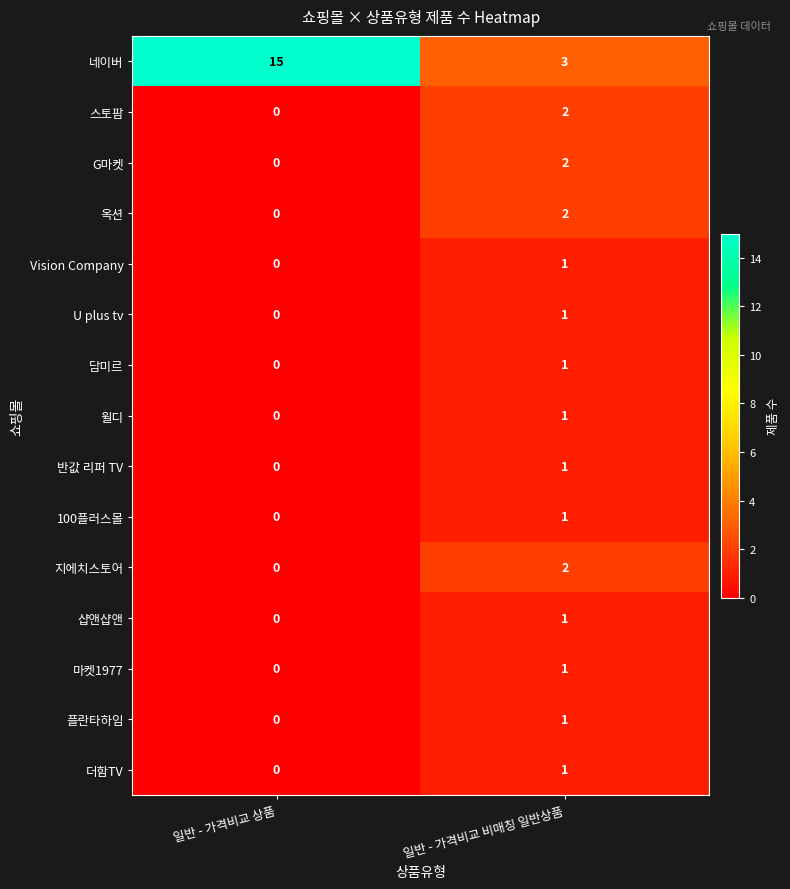

Reading right to left, transcribe all the data shown in this chart.

네이버: 일반 - 가격비교 비매칭 일반상품=3	일반 - 가격비교 상품=15
스토팜: 일반 - 가격비교 비매칭 일반상품=2	일반 - 가격비교 상품=0
G마켓: 일반 - 가격비교 비매칭 일반상품=2	일반 - 가격비교 상품=0
옥션: 일반 - 가격비교 비매칭 일반상품=2	일반 - 가격비교 상품=0
Vision Company: 일반 - 가격비교 비매칭 일반상품=1	일반 - 가격비교 상품=0
U plus tv: 일반 - 가격비교 비매칭 일반상품=1	일반 - 가격비교 상품=0
담미르: 일반 - 가격비교 비매칭 일반상품=1	일반 - 가격비교 상품=0
윌디: 일반 - 가격비교 비매칭 일반상품=1	일반 - 가격비교 상품=0
반값 리퍼 TV: 일반 - 가격비교 비매칭 일반상품=1	일반 - 가격비교 상품=0
100플러스몰: 일반 - 가격비교 비매칭 일반상품=1	일반 - 가격비교 상품=0
지에치스토어: 일반 - 가격비교 비매칭 일반상품=2	일반 - 가격비교 상품=0
샵앤샵앤: 일반 - 가격비교 비매칭 일반상품=1	일반 - 가격비교 상품=0
마켓1977: 일반 - 가격비교 비매칭 일반상품=1	일반 - 가격비교 상품=0
플란타하임: 일반 - 가격비교 비매칭 일반상품=1	일반 - 가격비교 상품=0
더함TV: 일반 - 가격비교 비매칭 일반상품=1	일반 - 가격비교 상품=0